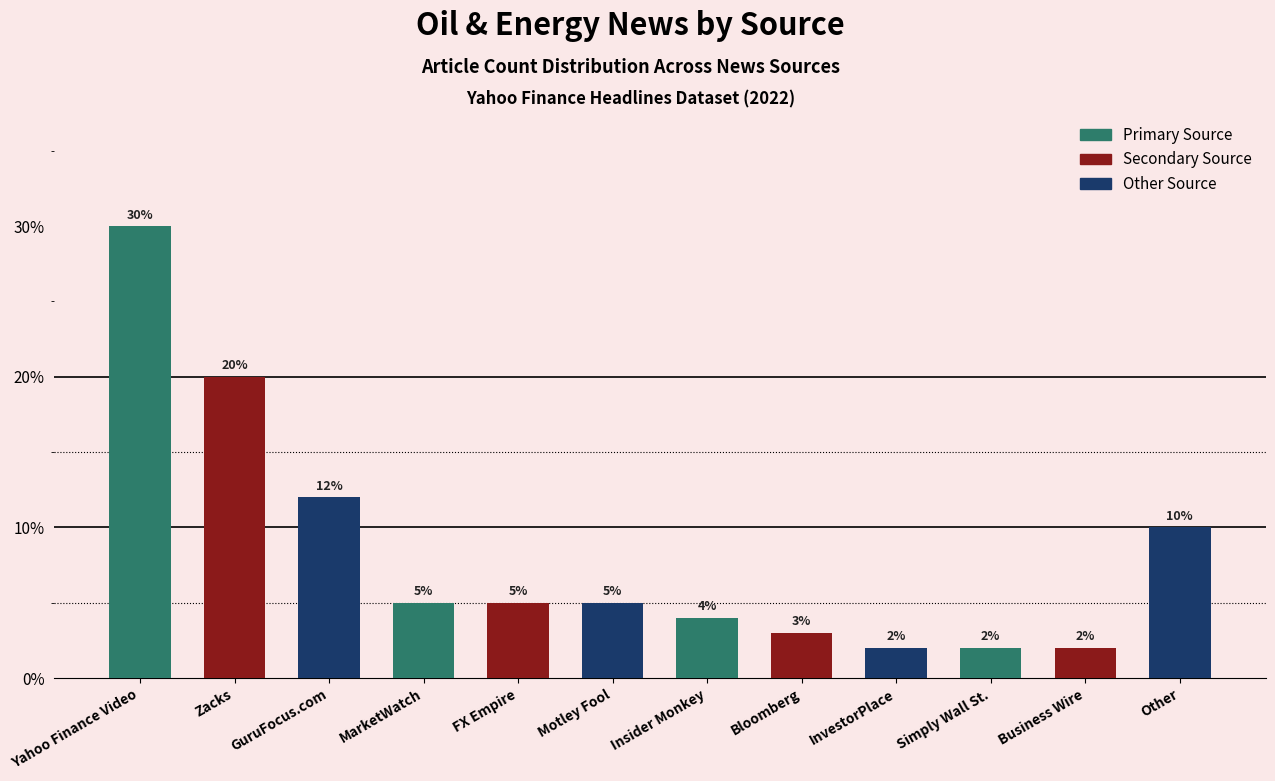

The chart shows a value of 5 at FX Empire. True or false?

True